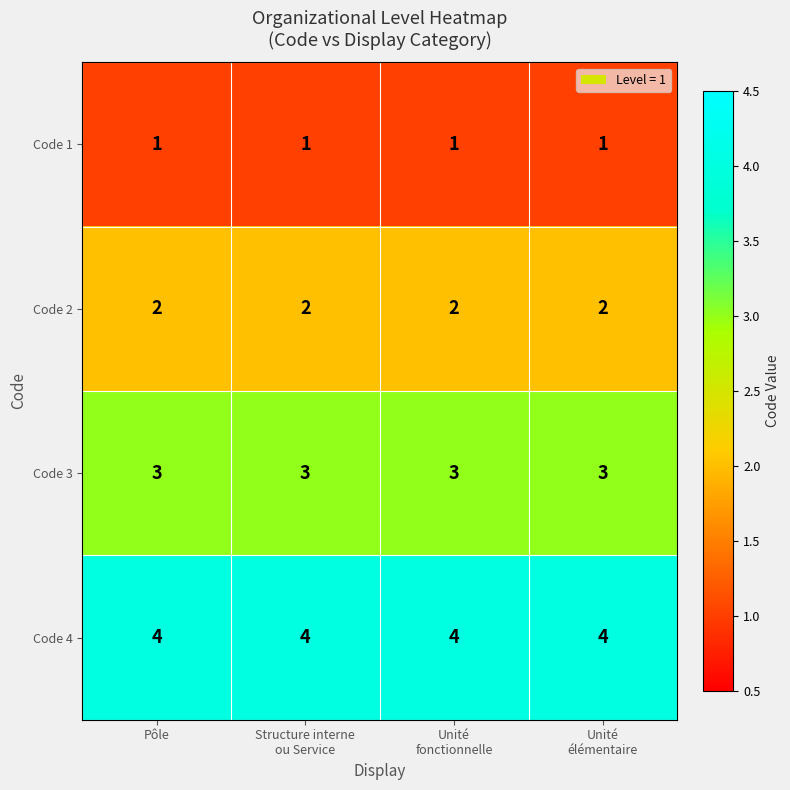

What is the maximum value shown in the chart?

4